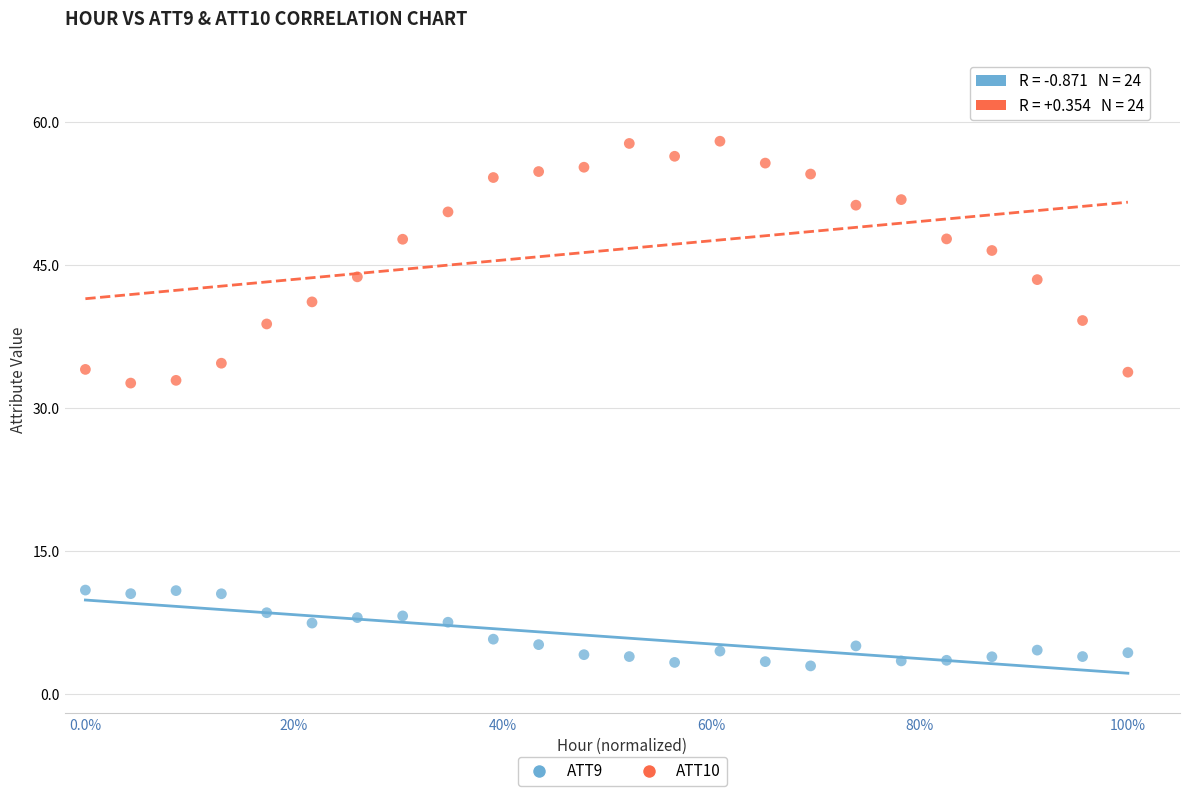

Across all data points, what is the range of X values (max minus min)?

1.0